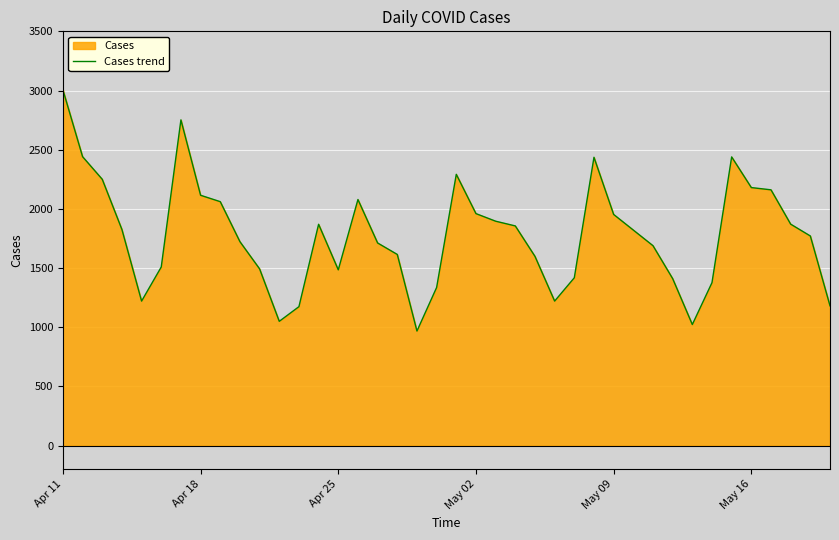

Is it true that the value at May 16 is 445?

False